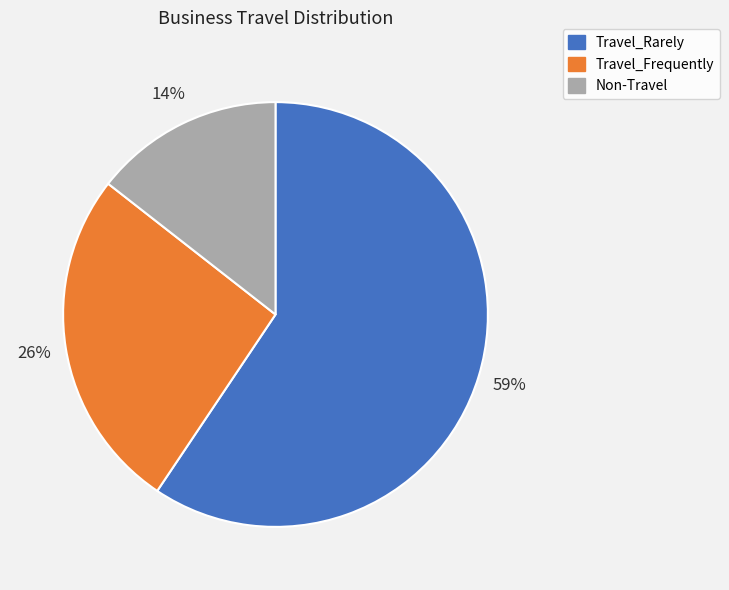

How many slices are in this pie chart?

3